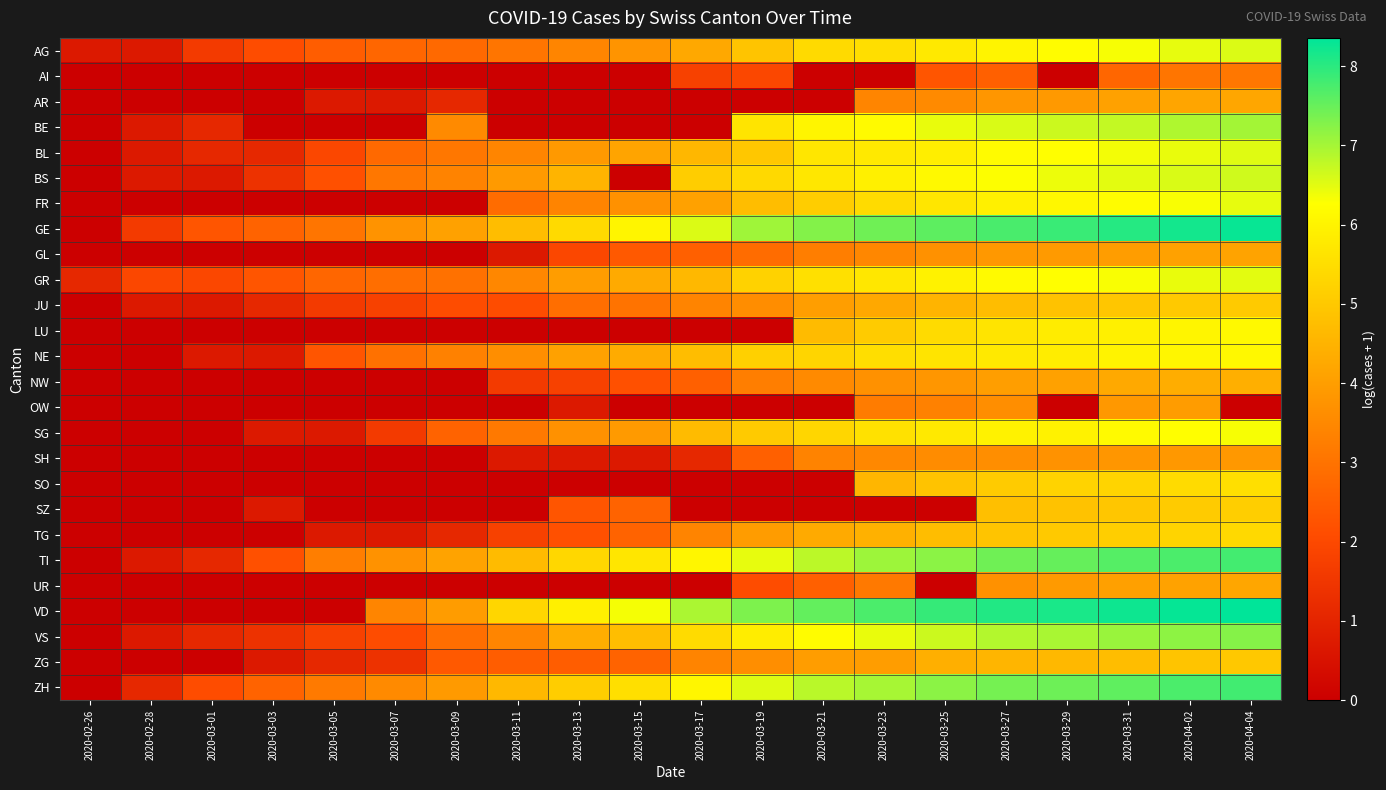

What is the total value across all series at 2020-03-09?

47.4